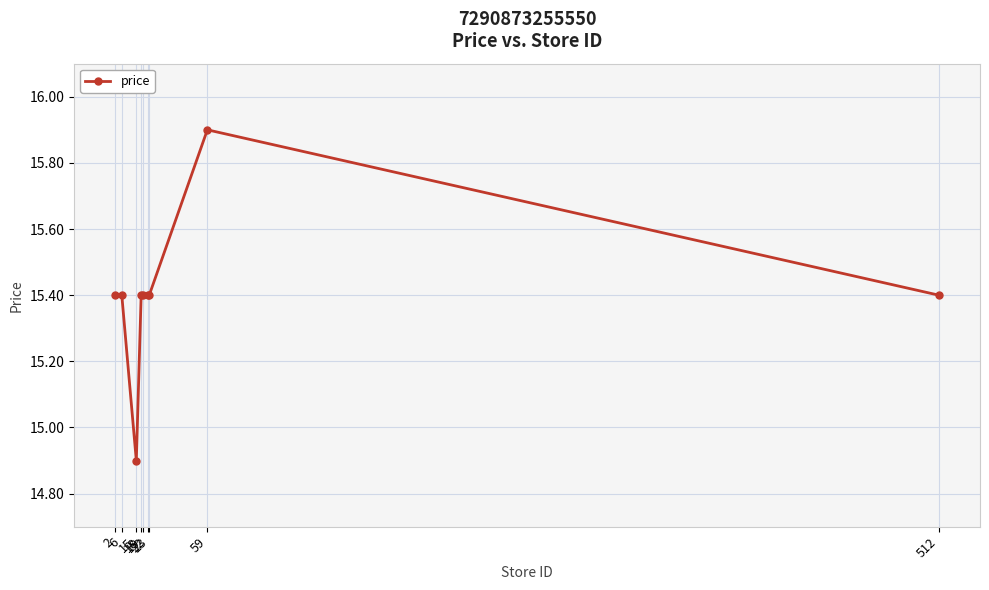

The chart shows a value of 15.4 at 512. True or false?

True